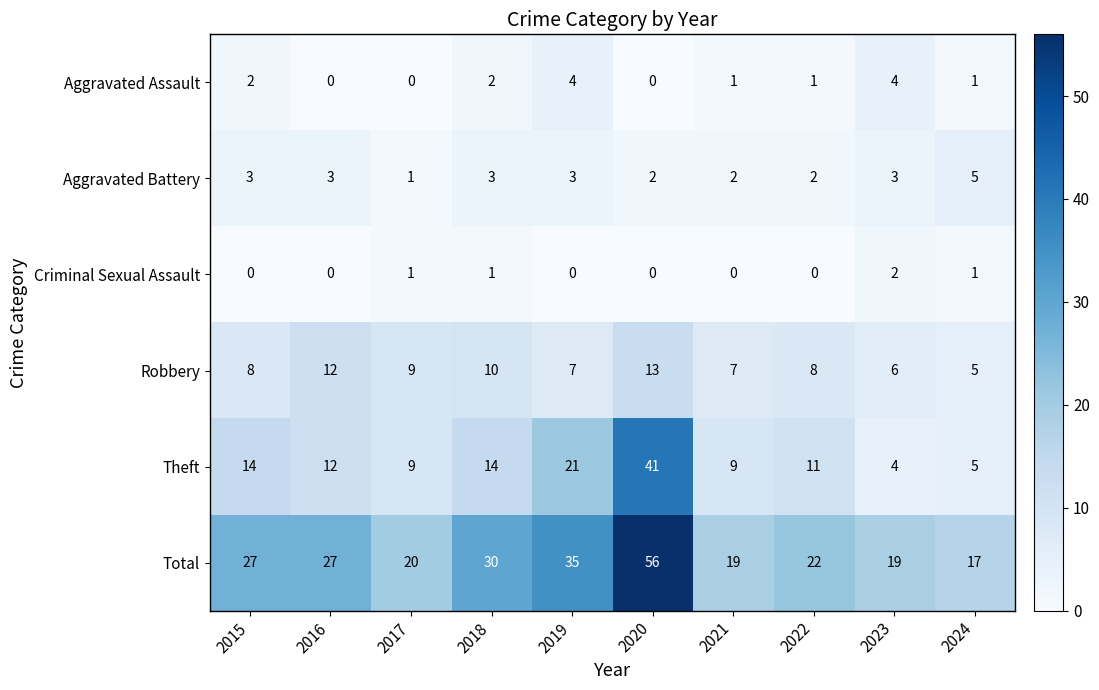

What is the spread (max minus min) of values at 2019?

35